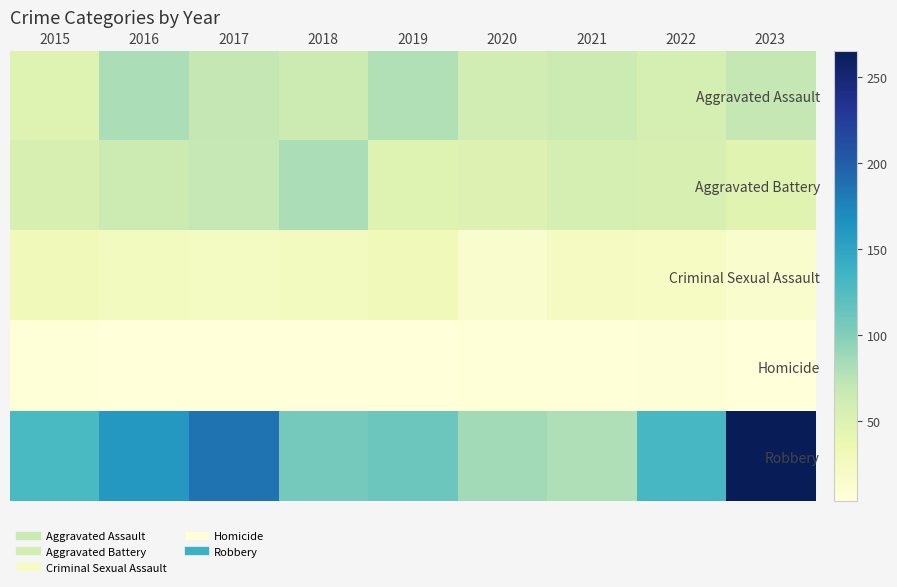

Which has a higher value, 2017 or 2015?

2017